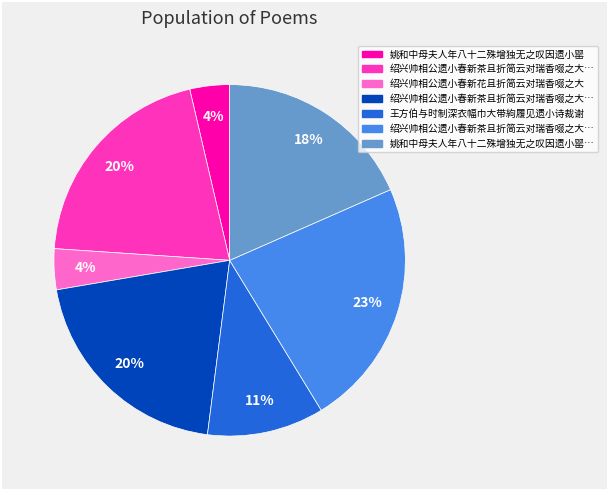

How many slices are in this pie chart?

7